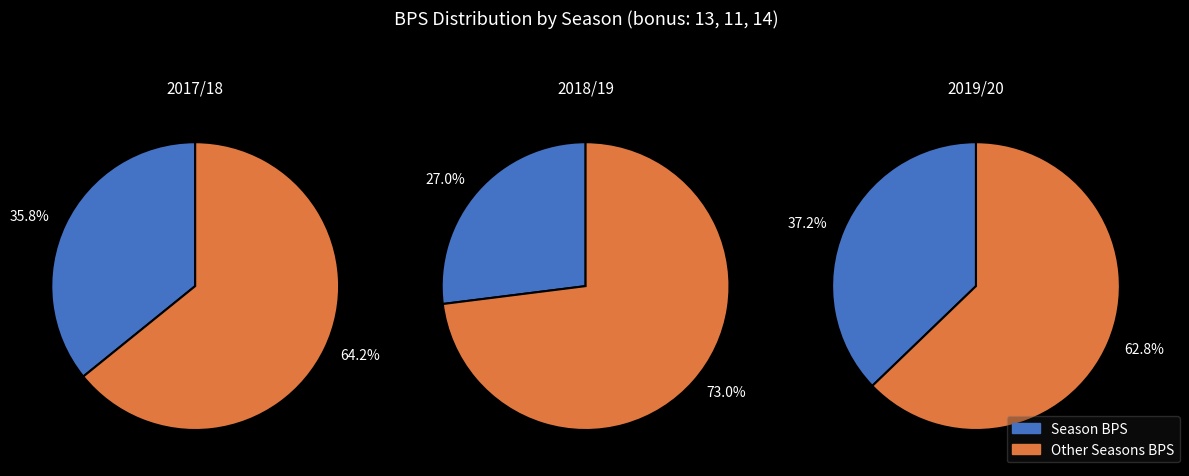

To the nearest percent, what is the combined percentage of 14 and 11?

64%